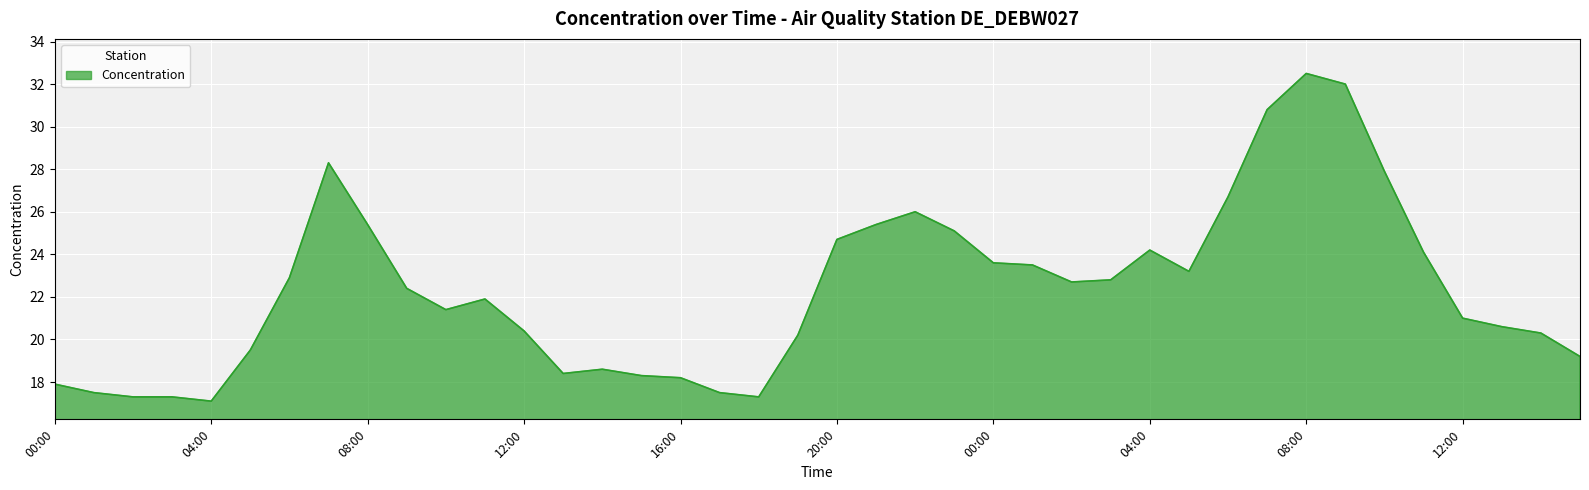

What is the average value?

22.4